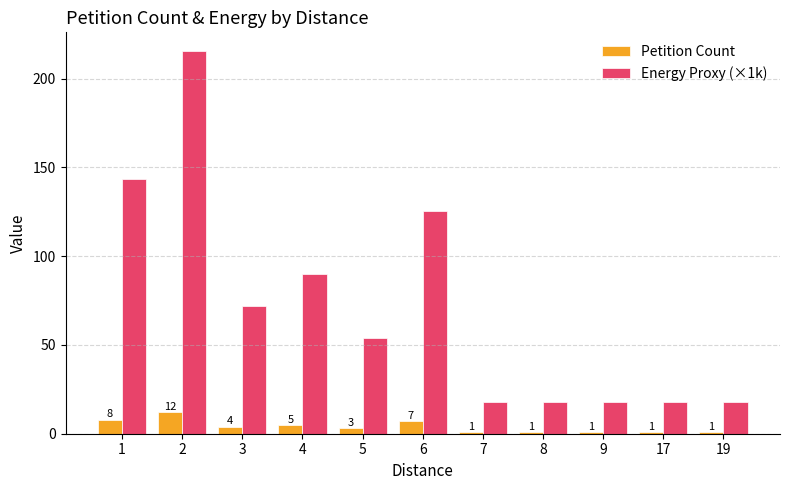

List the series in order of their peak value, highest first.

Energy Proxy (×1k), Petition Count